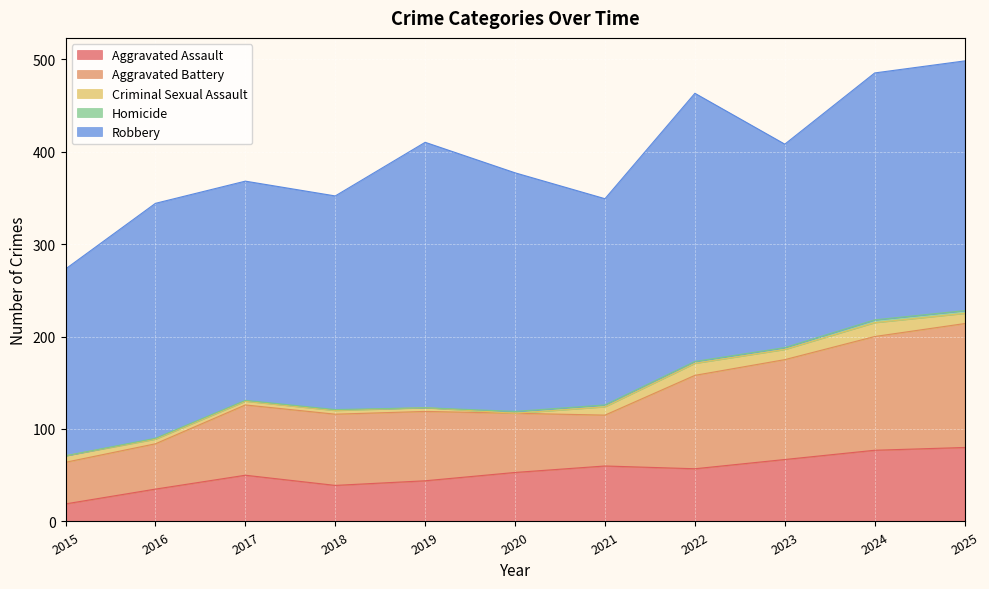

Reading left to right, list all the values displayed in this chart.

Aggravated Assault: 2015=19	2016=35	2017=50	2018=39	2019=44	2020=53	2021=60	2022=57	2023=67	2024=77	2025=80
Aggravated Battery: 2015=45	2016=49	2017=76	2018=77	2019=75	2020=64	2021=55	2022=101	2023=108	2024=123	2025=134
Criminal Sexual Assault: 2015=7	2016=5	2017=4	2018=4	2019=4	2020=0	2021=9	2022=13	2023=11	2024=15	2025=11
Homicide: 2015=0	2016=1	2017=1	2018=1	2019=0	2020=2	2021=2	2022=2	2023=2	2024=3	2025=3
Robbery: 2015=202	2016=254	2017=237	2018=231	2019=287	2020=258	2021=223	2022=290	2023=220	2024=267	2025=270